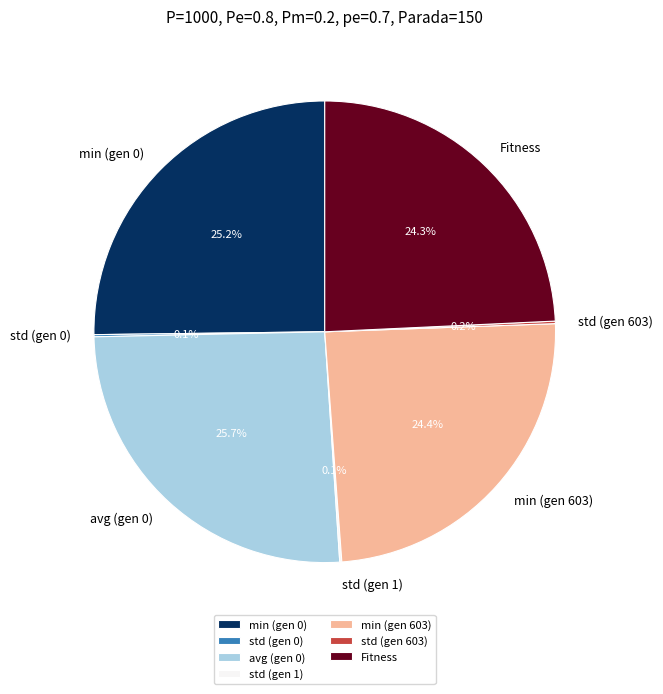

How much of the chart is everything except Fitness?

75.7%